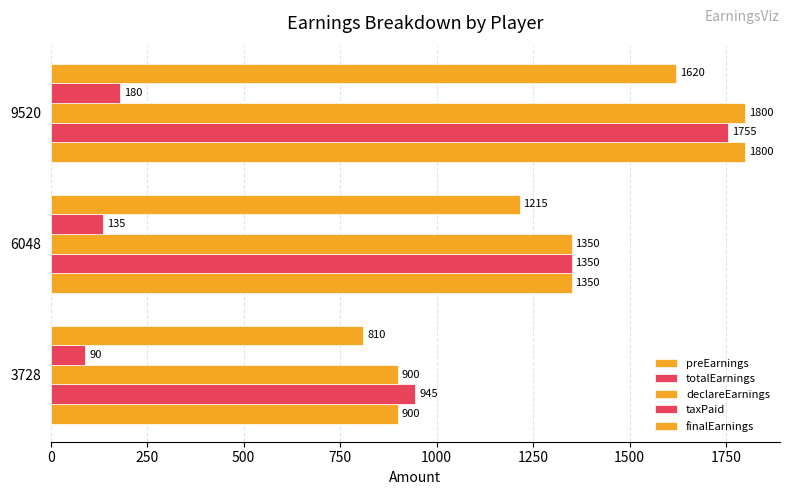

Count the number of data series in this chart.

5